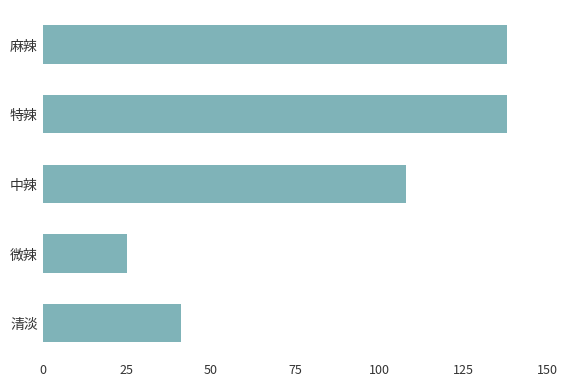

How many values are between 41 and 138?

4